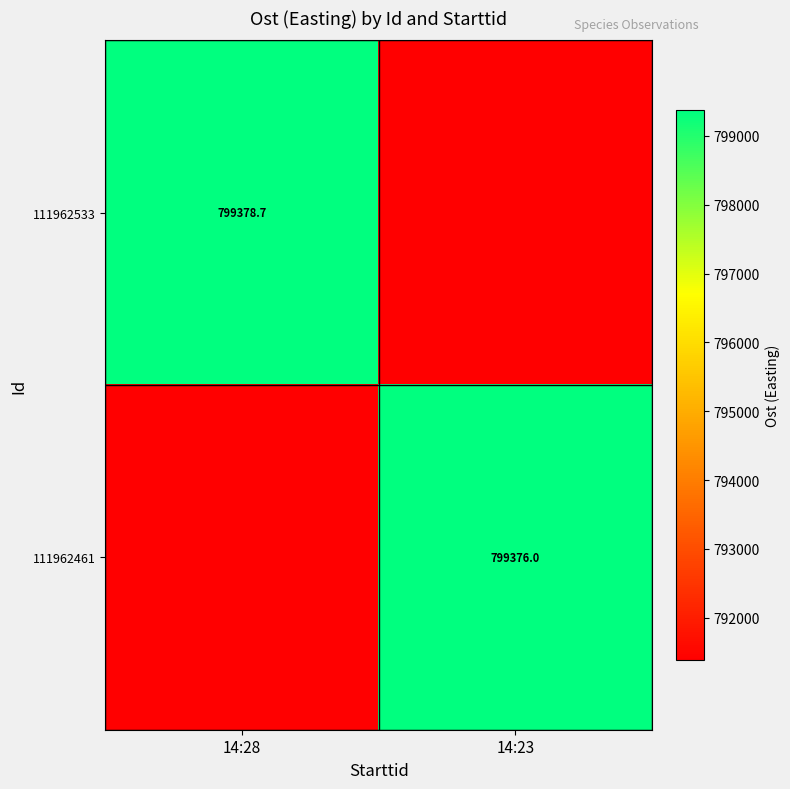

How many values in the 111962533 series exceed 799378?

1